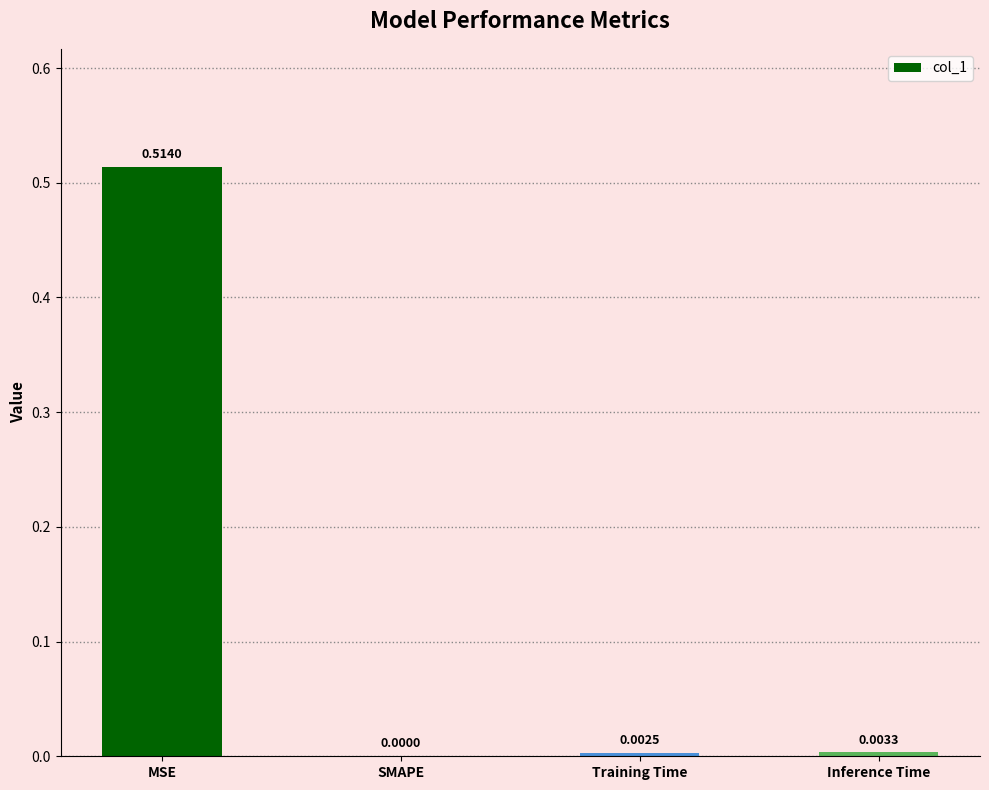

Which category has the highest value across all series?

MSE